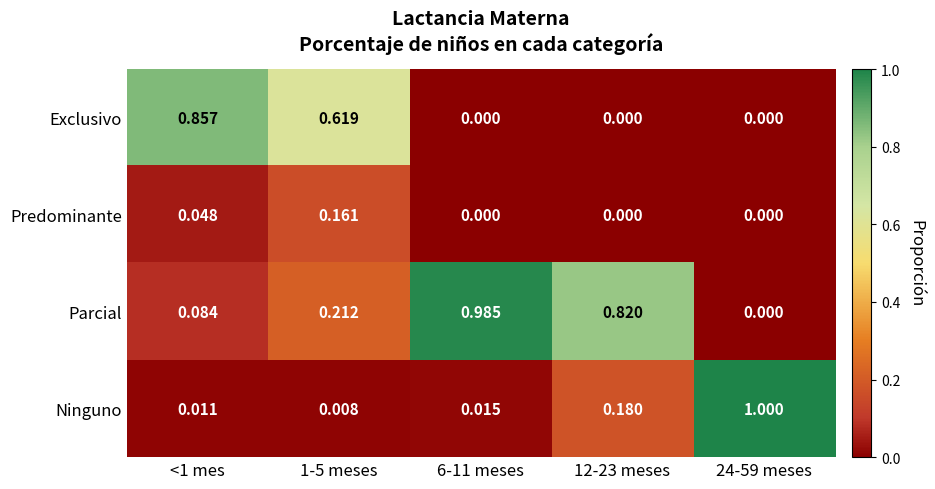

What is the greatest value displayed?

1.0